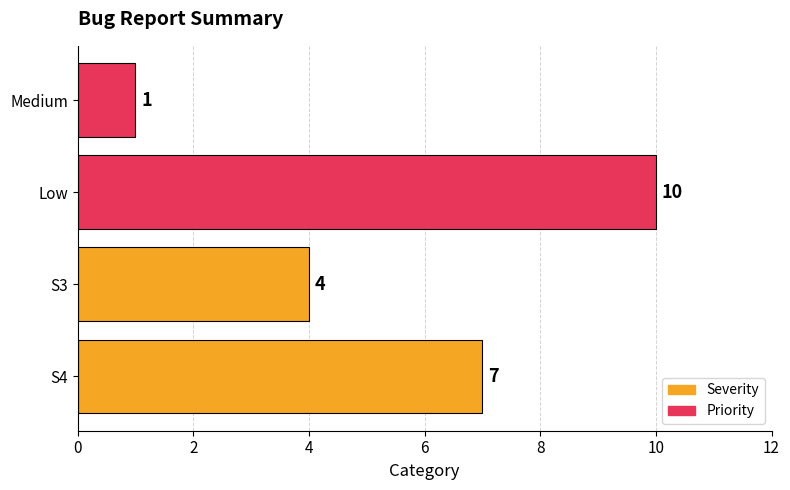

How many categories are shown in the chart?

4